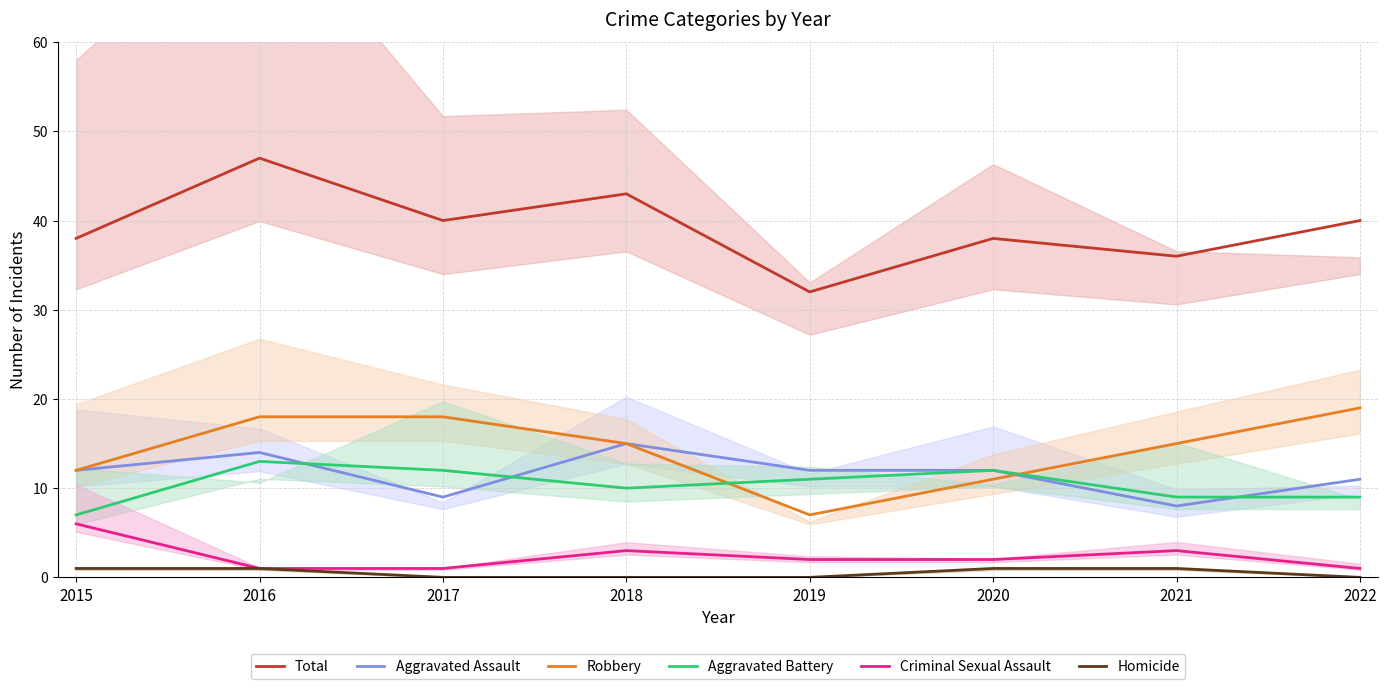

How many lines are shown in the chart?

6